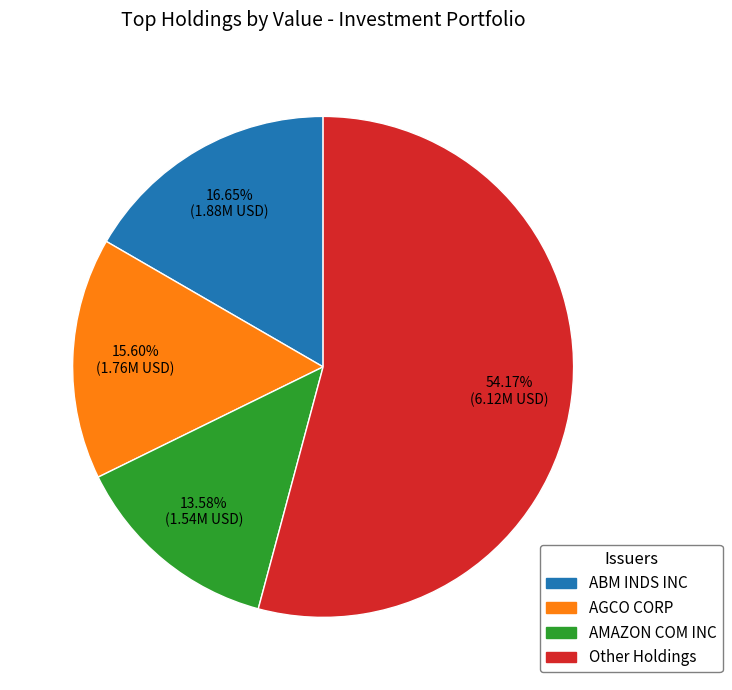

Between ABM INDS INC and AMAZON COM INC, which is larger?

ABM INDS INC